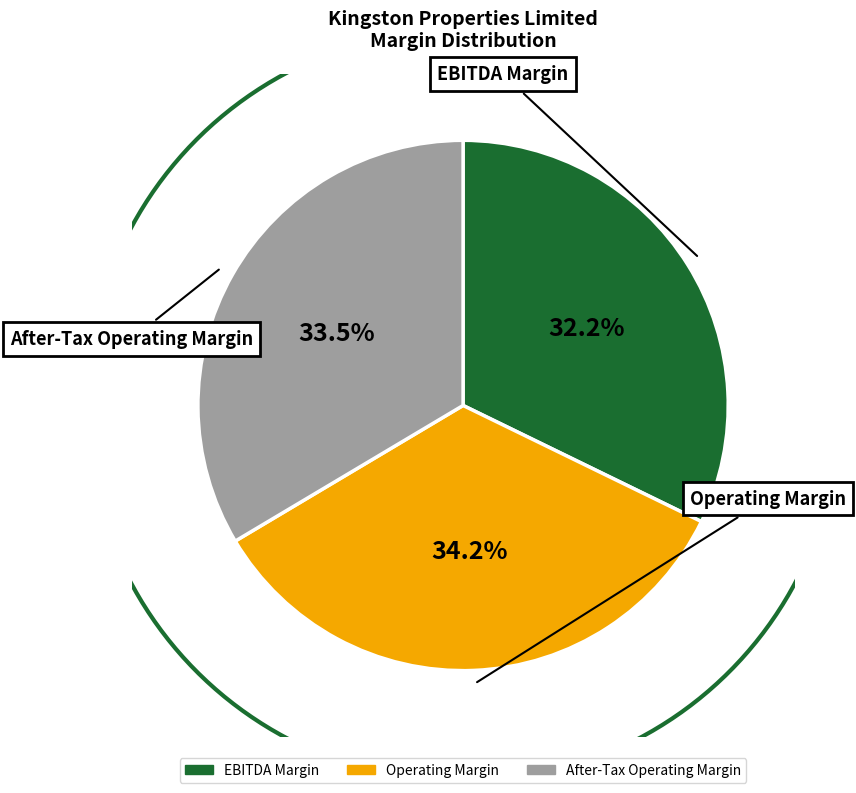

To the nearest percent, what is the combined percentage of ebitda_margin and operating_margin?

66%